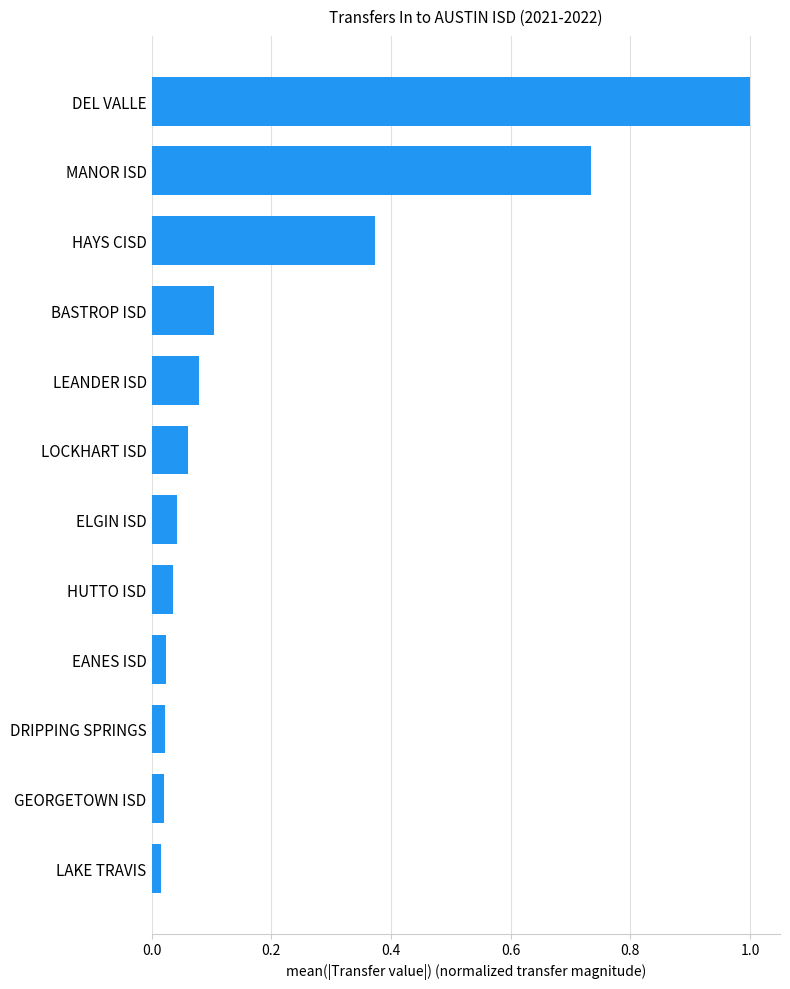

Which label corresponds to the largest value in the chart?

DEL VALLE